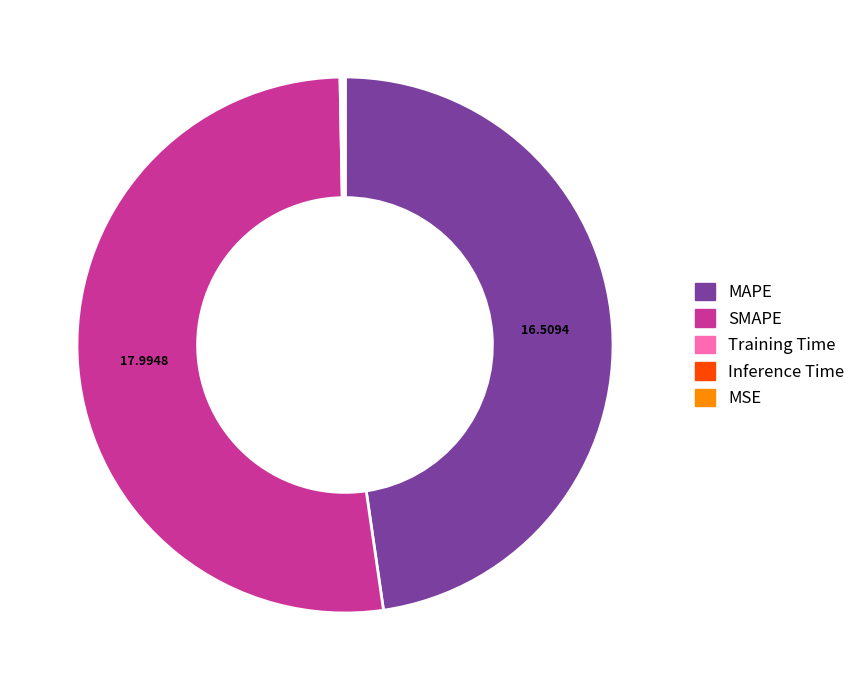

What is the largest slice in the pie chart?

SMAPE